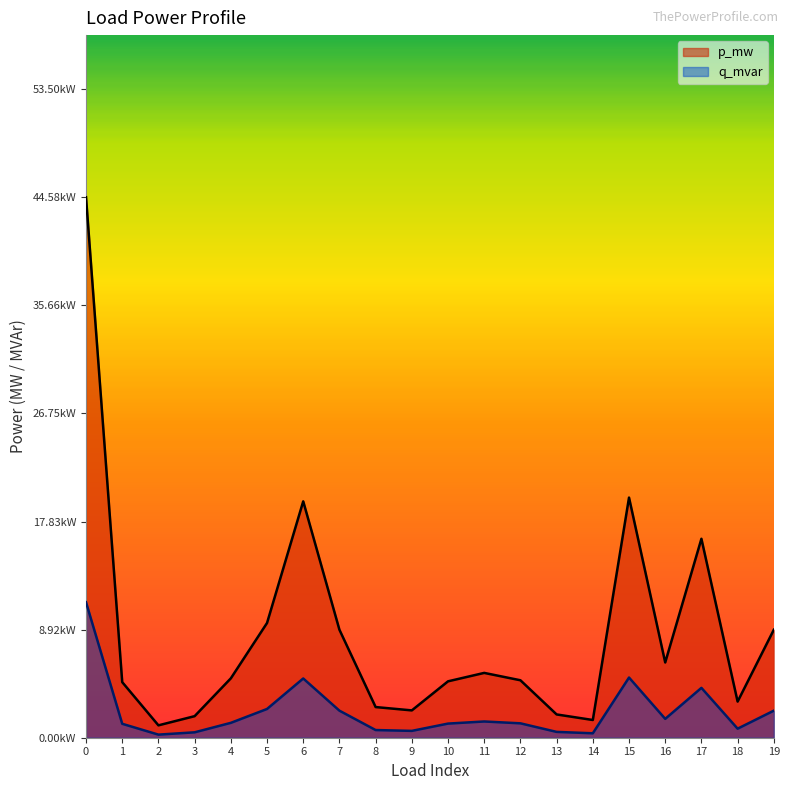

How many categories are shown in the chart?

20